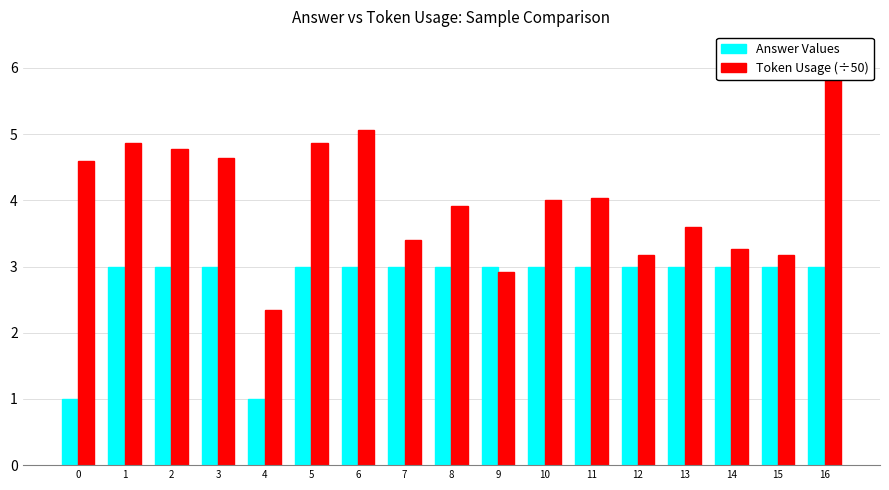

Is it true that Token Usage (÷50) equals 1.9 at 8?

False